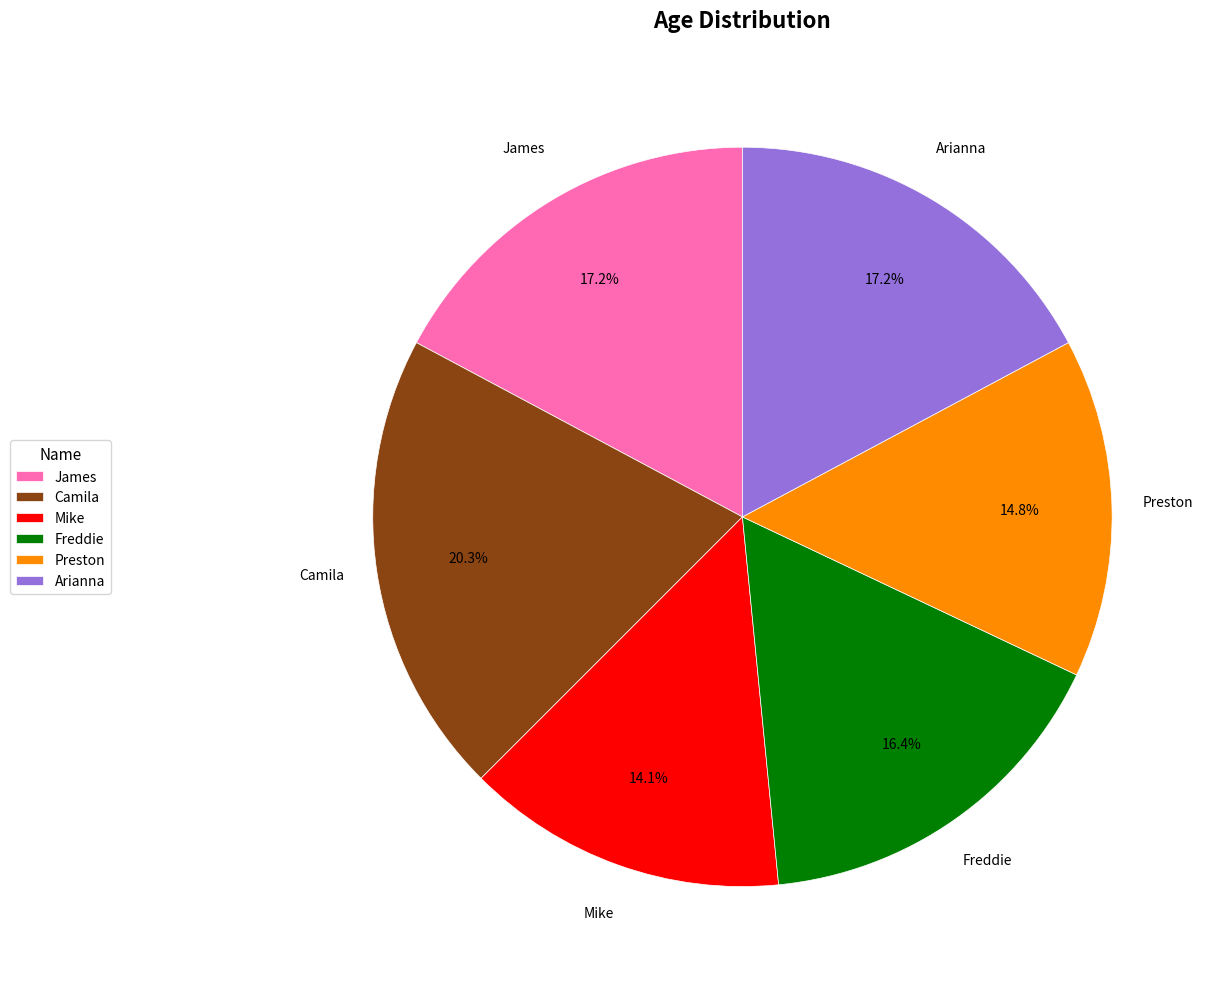

Which has a higher value, Camila or Preston?

Camila